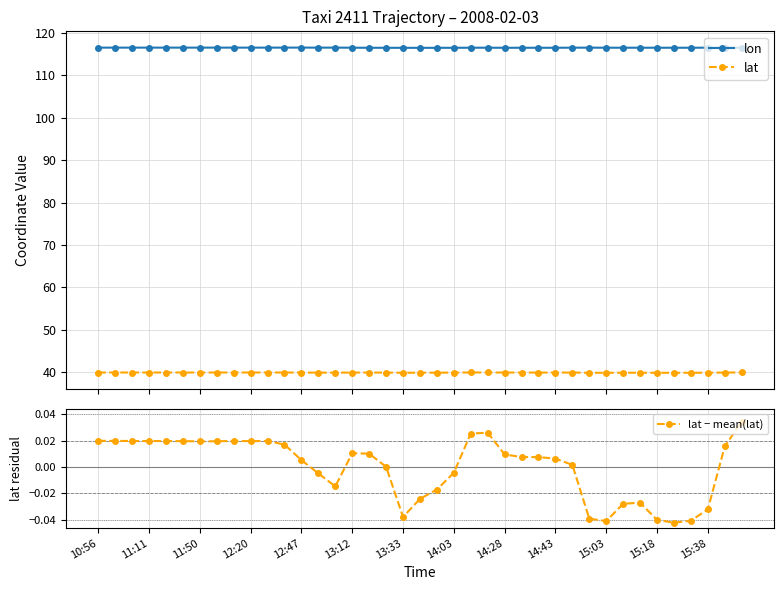

At which label does lat reach its minimum?

34